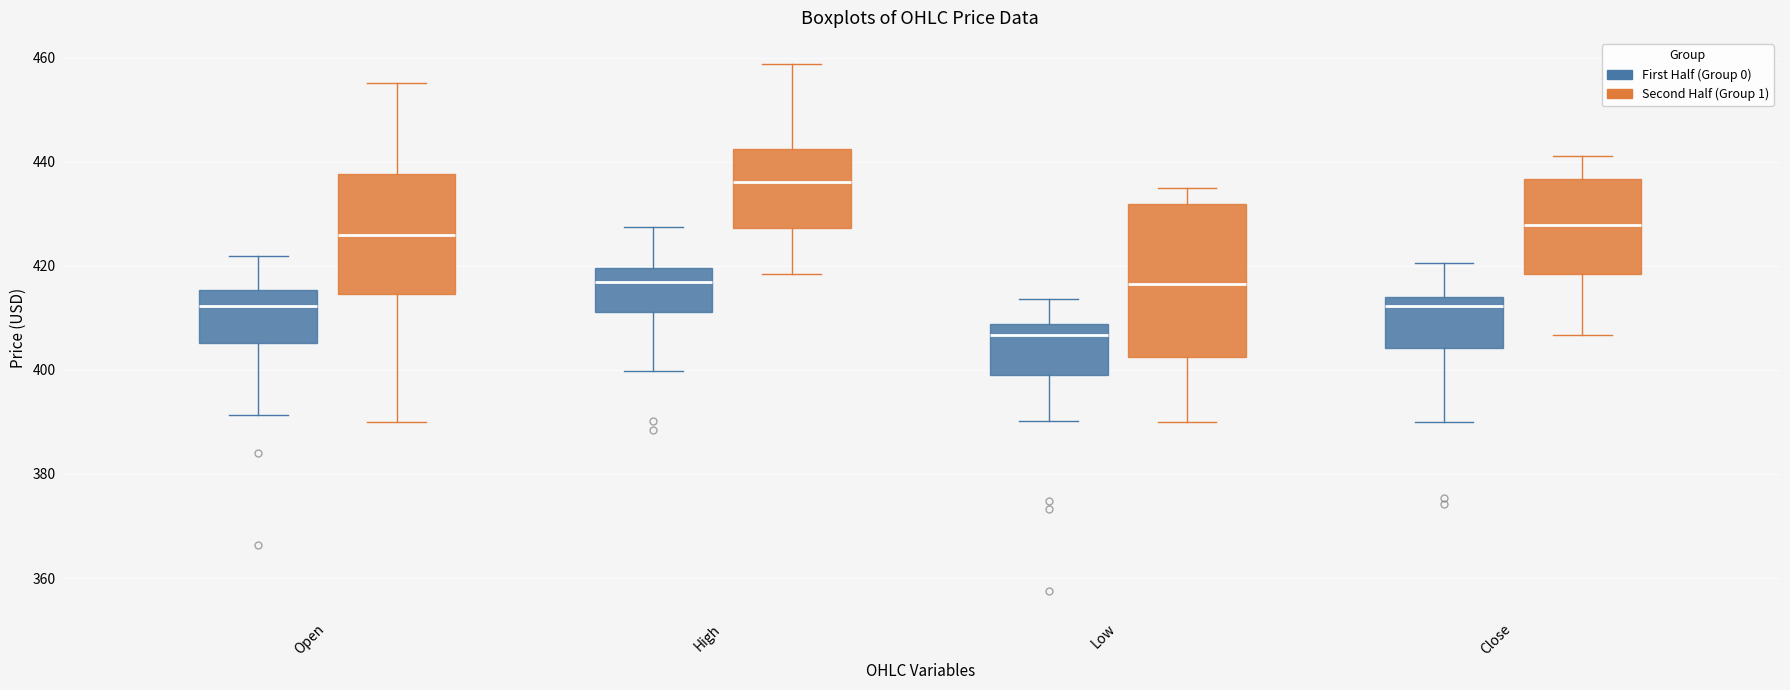

Which box has the highest median line?

High (Second Half (Group 1))